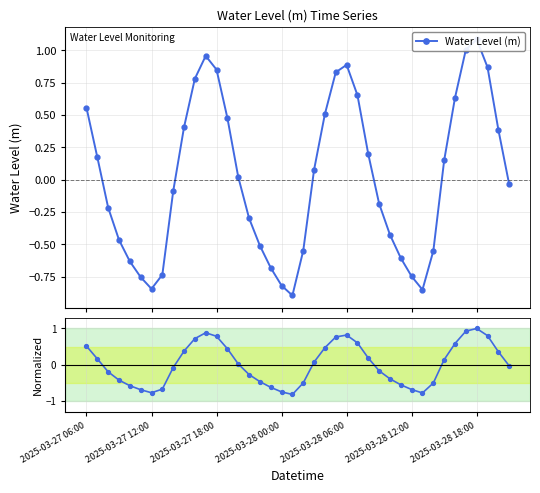

Reading left to right, list all the values displayed in this chart.

Water Level (m): 0.6	0.2	-0.2	-0.5	-0.6	-0.8	-0.8	-0.7	-0.1	0.4	0.8	1.0	0.9	0.5	0.0	-0.3	-0.5	-0.7	-0.8	-0.9	-0.5	0.1	0.5	0.8	0.9	0.7	0.2	-0.2	-0.4	-0.6	-0.7	-0.9	-0.6	0.1	0.6	1.0	1.1	0.9	0.4	-0.0
Normalized Level: 0.5	0.2	-0.2	-0.4	-0.6	-0.7	-0.8	-0.7	-0.1	0.4	0.7	0.9	0.8	0.4	0.0	-0.3	-0.5	-0.6	-0.8	-0.8	-0.5	0.1	0.5	0.8	0.8	0.6	0.2	-0.2	-0.4	-0.6	-0.7	-0.8	-0.5	0.1	0.6	0.9	1.0	0.8	0.4	-0.0